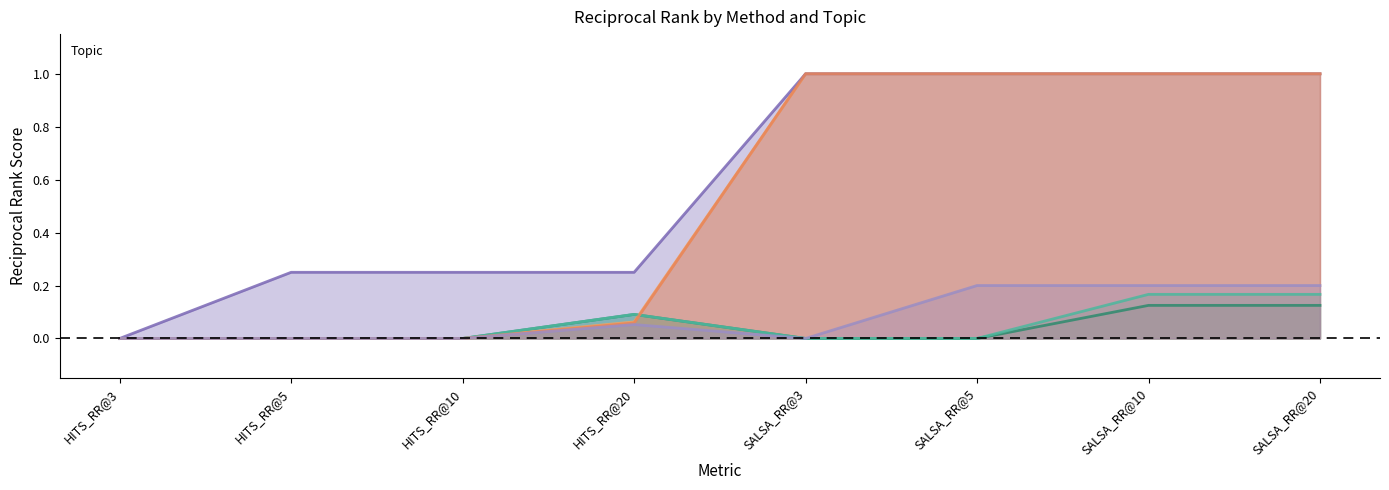

What is the approximate value of _basketball at SALSA_RR@20?

1.0